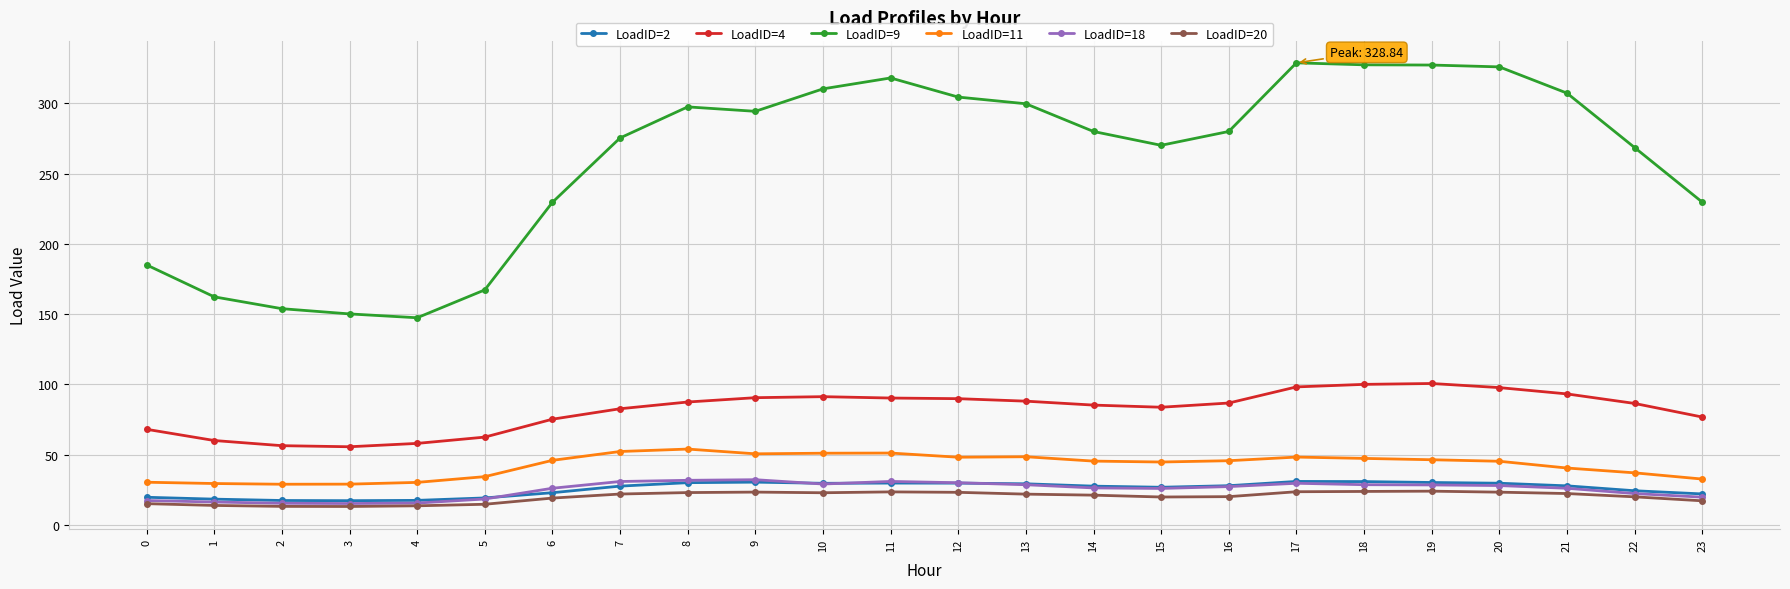

The value of LoadID=18 at 22 is 22.4. True or false?

True